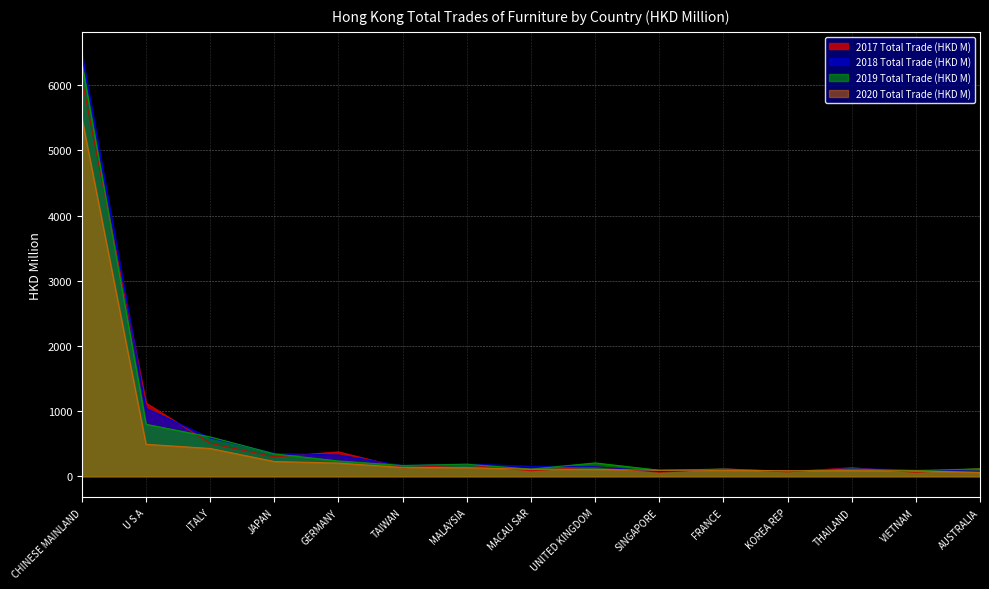

True or false: 2017 Total Trade (HKD M) and 2018 Total Trade (HKD M) intersect in this chart.

True